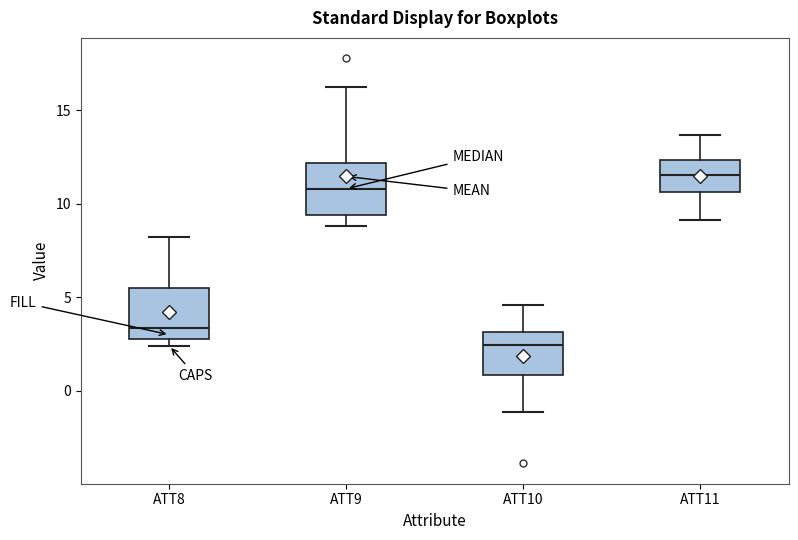

Reading left to right, read every box against the y-axis: the position of its median line, the range the box covers, and the ends of its whiskers. The values are not printed on the chart, so give them approximately, as read against the axis.

ATT8: median 3.5, box 3.0 to 5.5, whiskers 2.5 to 8.0
ATT9: median 11.0, box 9.5 to 12.0, whiskers 9.0 to 16.5
ATT10: median 2.5, box 1.0 to 3.0, whiskers -1.0 to 4.5
ATT11: median 11.5, box 10.5 to 12.5, whiskers 9.0 to 13.5